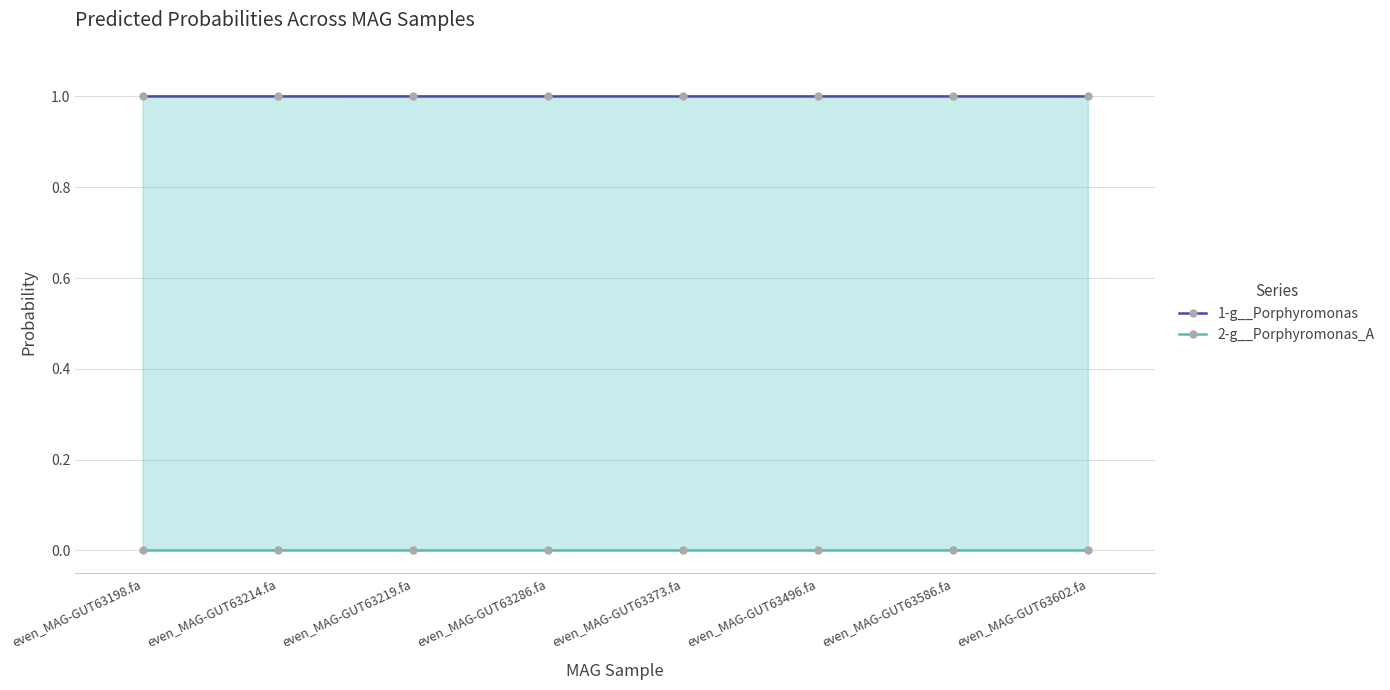

The value of 1-g__Porphyromonas at even_MAG-GUT63214.fa is 1.0. True or false?

True